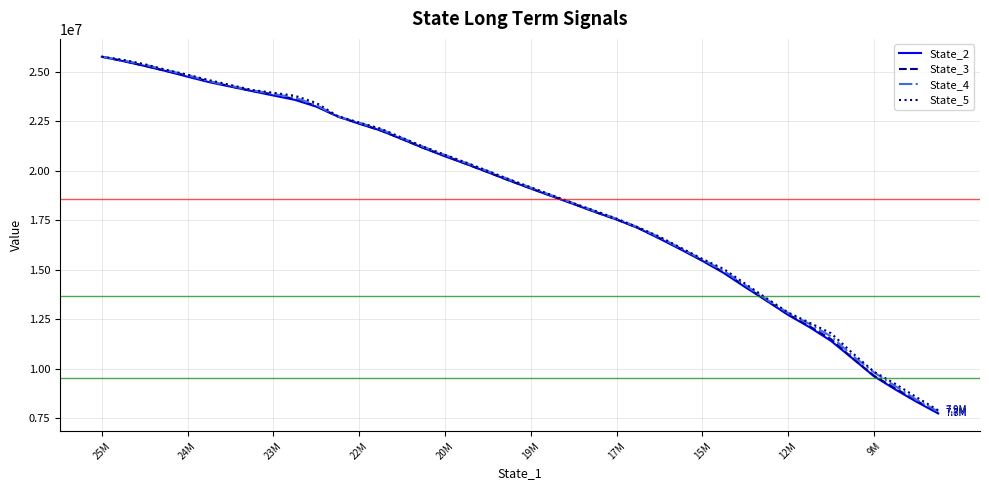

Which series has the widest spread of values?

State_2